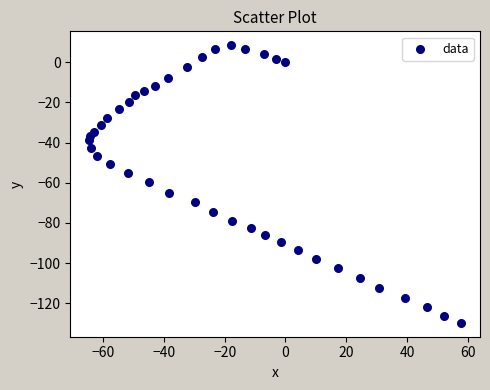

What is the range of X values (max minus min)?

122.6